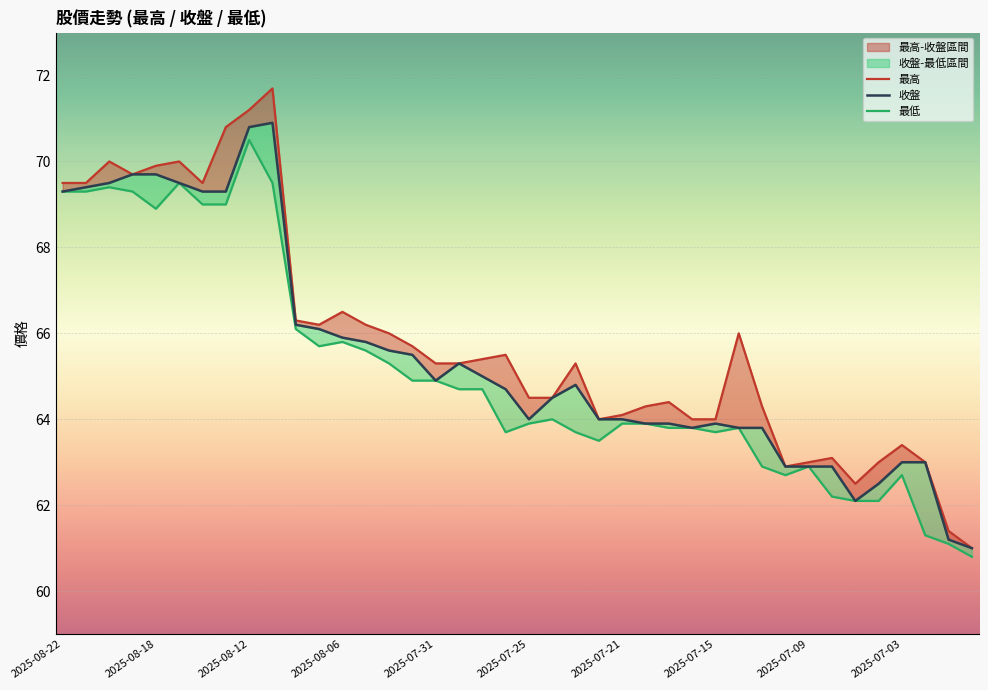

What is the approximate value of 最高 at 2025-08-22?

69.5